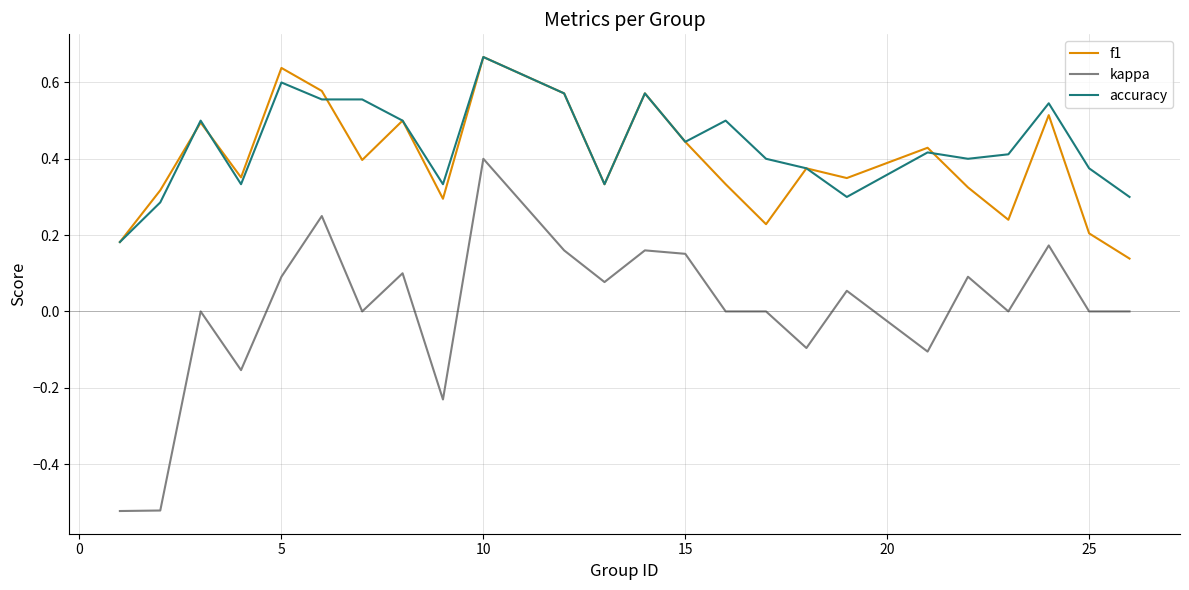

True or false: accuracy and kappa intersect in this chart.

False